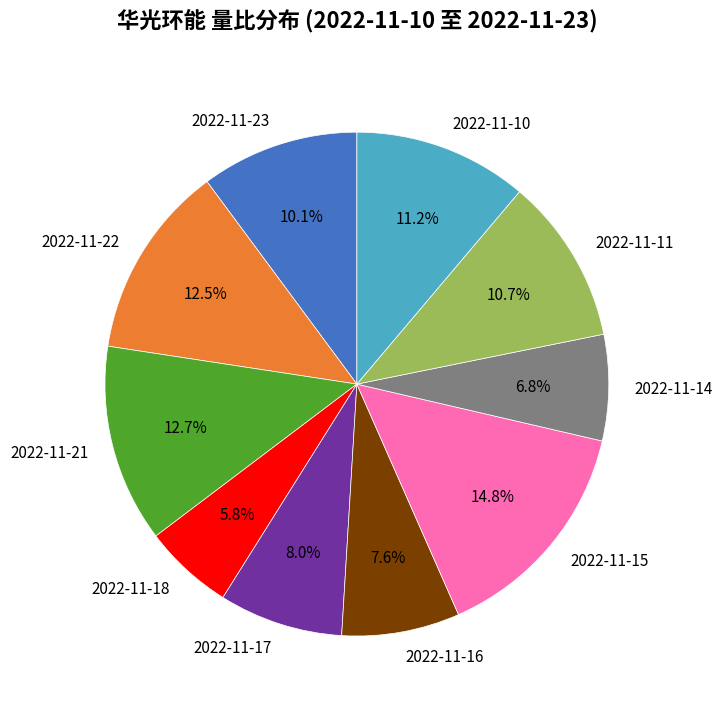

To the nearest percent, what is the difference between the largest and smallest slice percentages?

9%